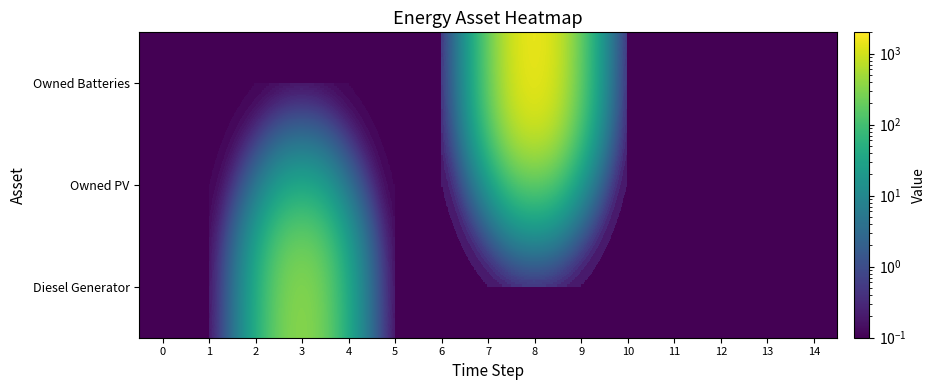

What is the total value across all series at 14?

0.3